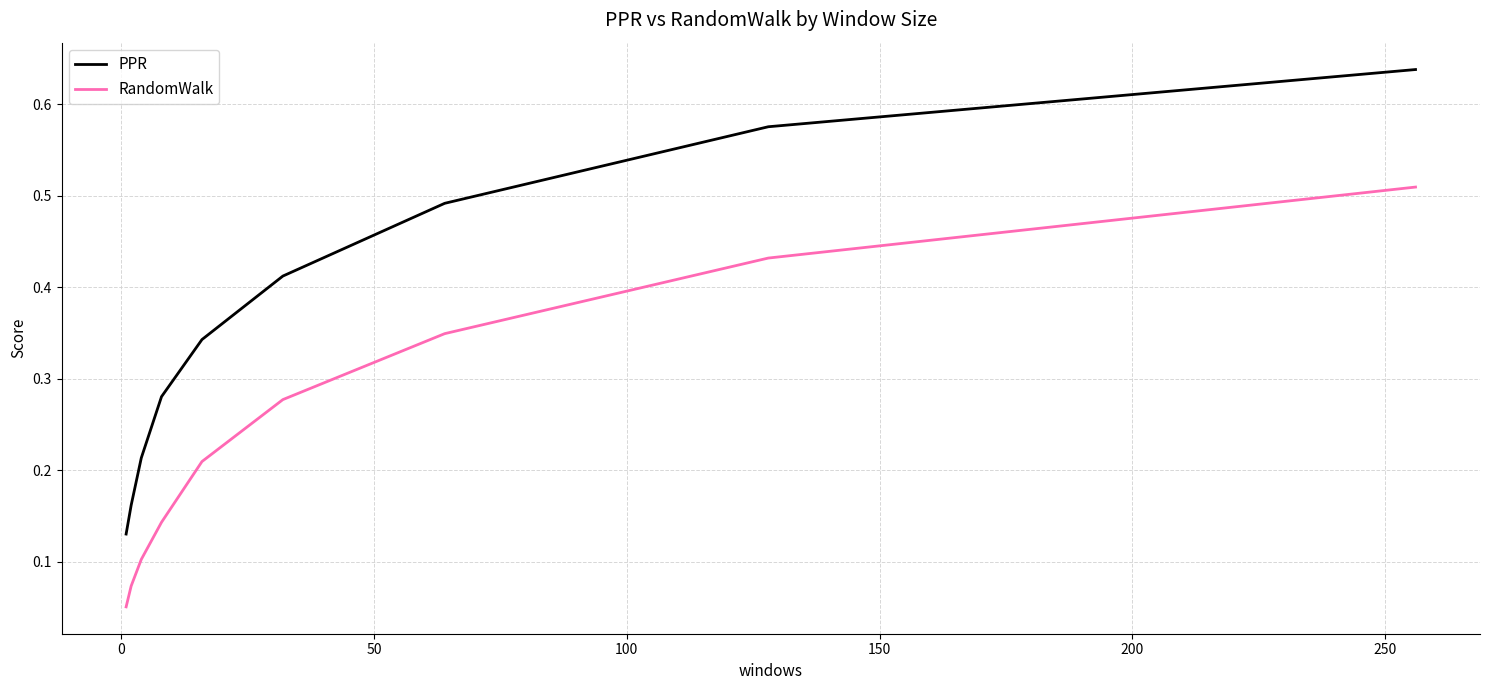

Which series has the largest total across all categories?

PPR